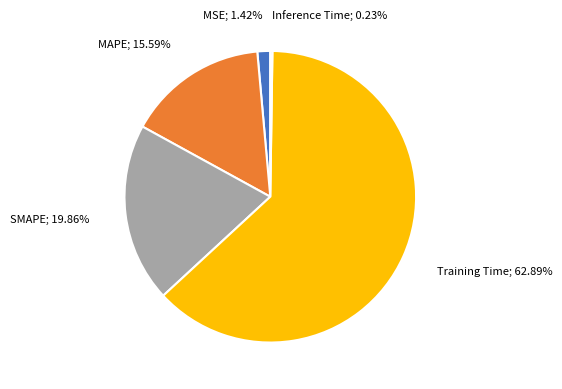

Is there any slice that represents more than half of the pie?

Yes